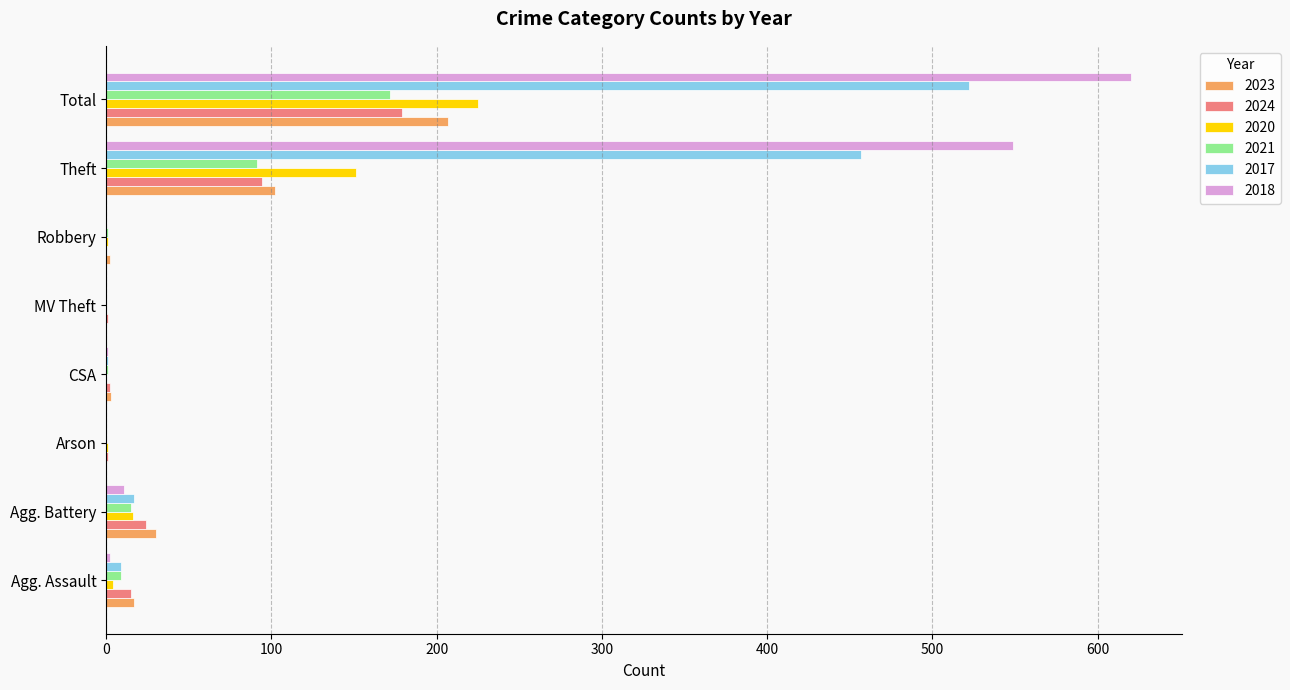

What is the approximate value of 2024 at Theft?

94